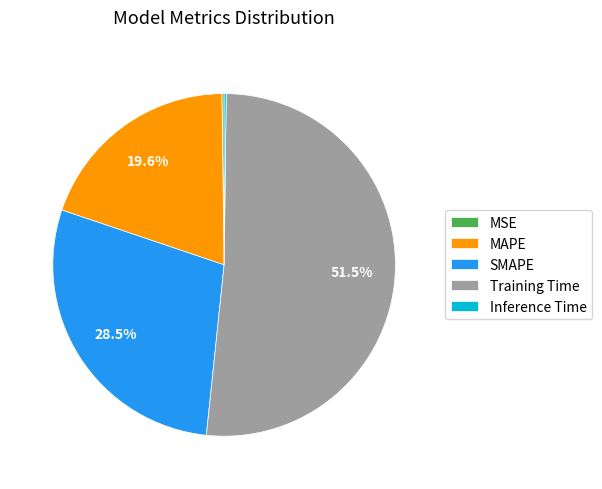

Does any single category account for the majority?

Yes